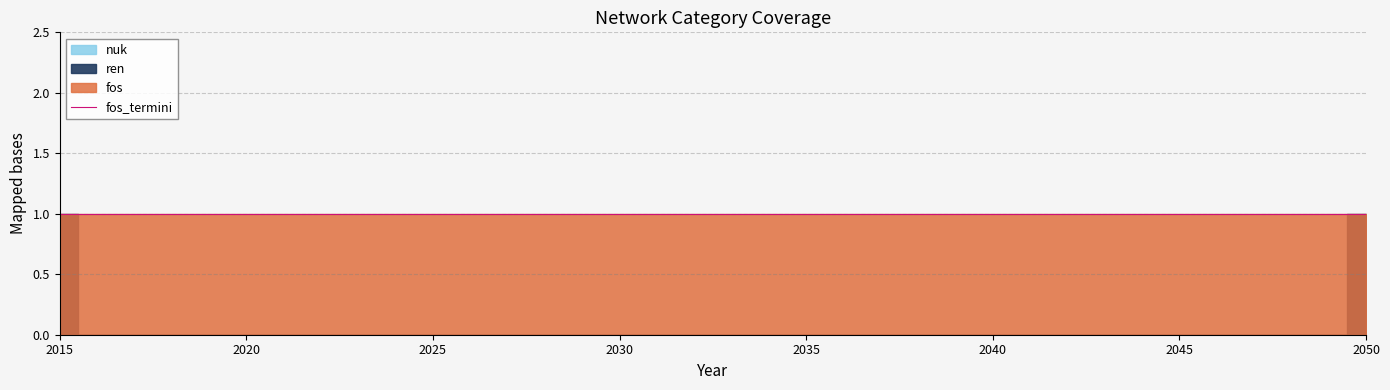

Is the value of fos at 2027 greater than the value of nuk at 2042?

Yes